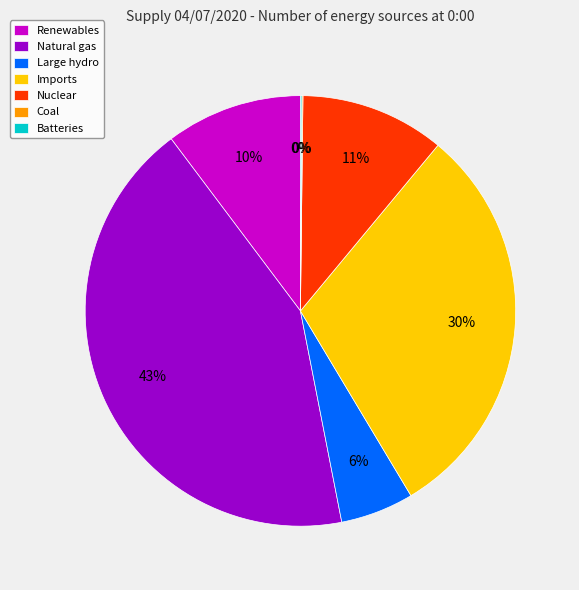

Which has a higher value, Natural gas or Renewables?

Natural gas